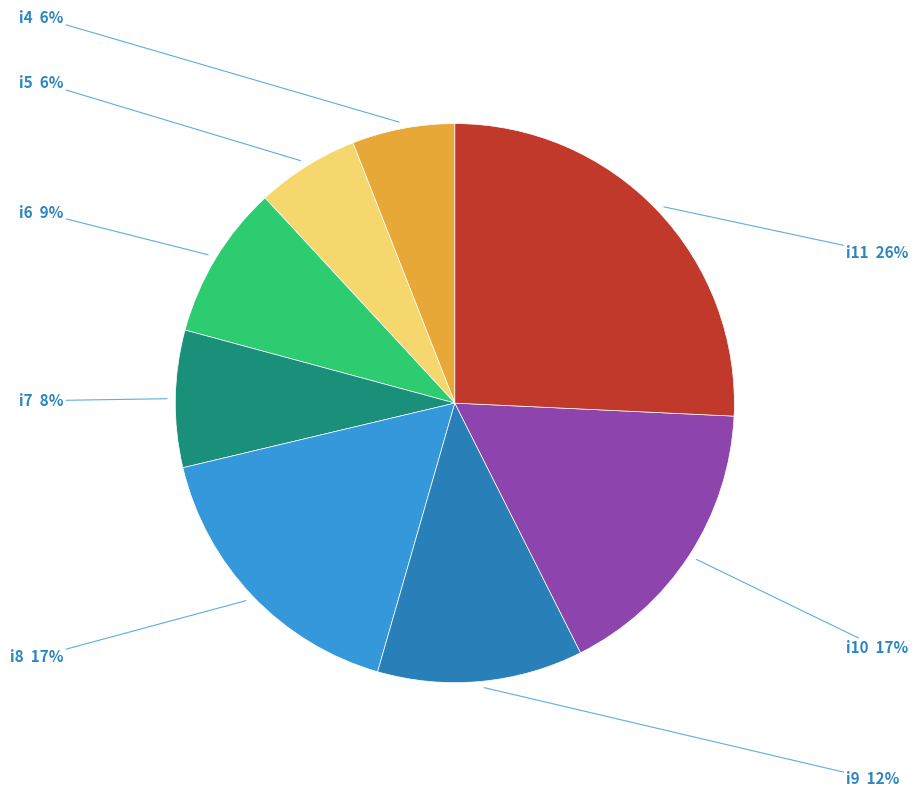

What percentage is the i5 slice, to the nearest percent?

6%